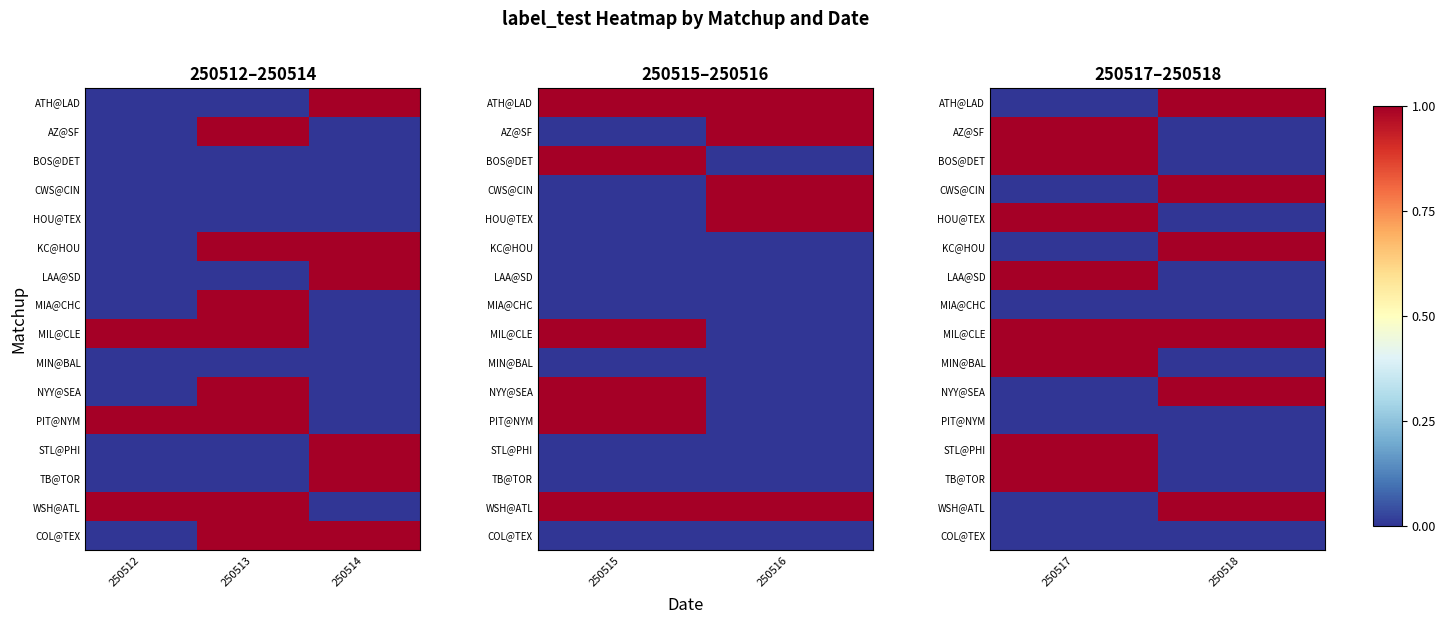

Rank the series by their maximum value, from lowest to highest.

MIA@CHC, PIT@NYM, COL@TEX, ATH@LAD, AZ@SF, BOS@DET, CWS@CIN, HOU@TEX, KC@HOU, LAA@SD, MIL@CLE, MIN@BAL, NYY@SEA, STL@PHI, TB@TOR, WSH@ATL